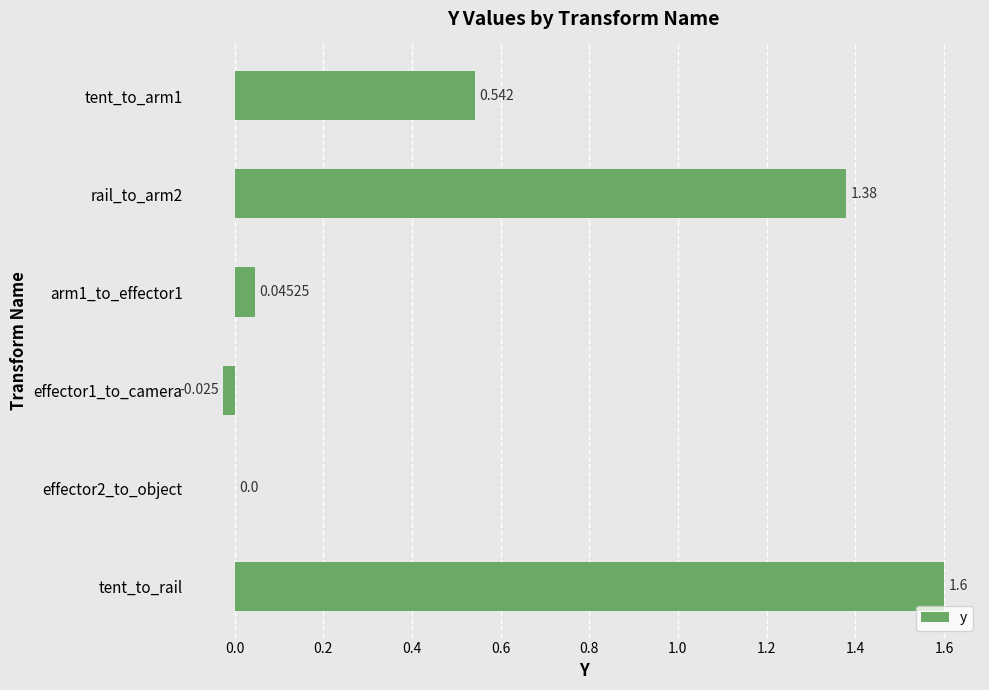

What is the sum of all values?

3.5